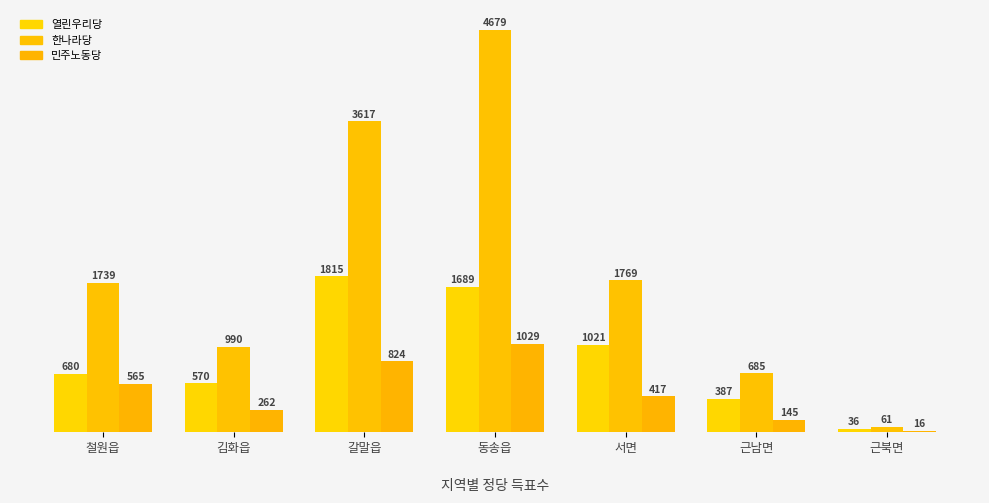

The 민주노동당 series shows 85 at 서면. True or false?

False